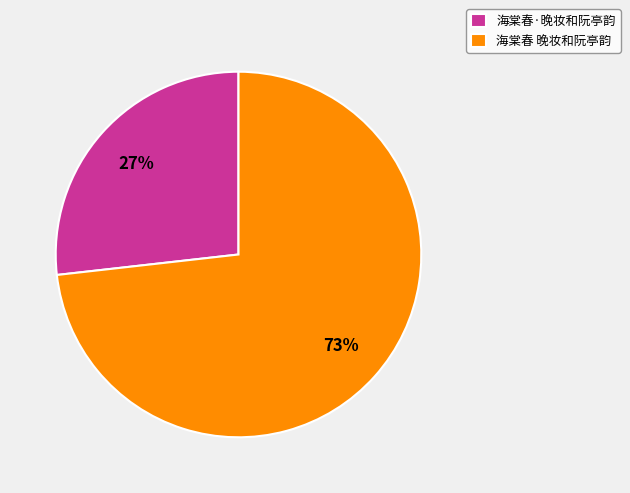

Which slice is the largest?

海棠春 晚妆和阮亭韵